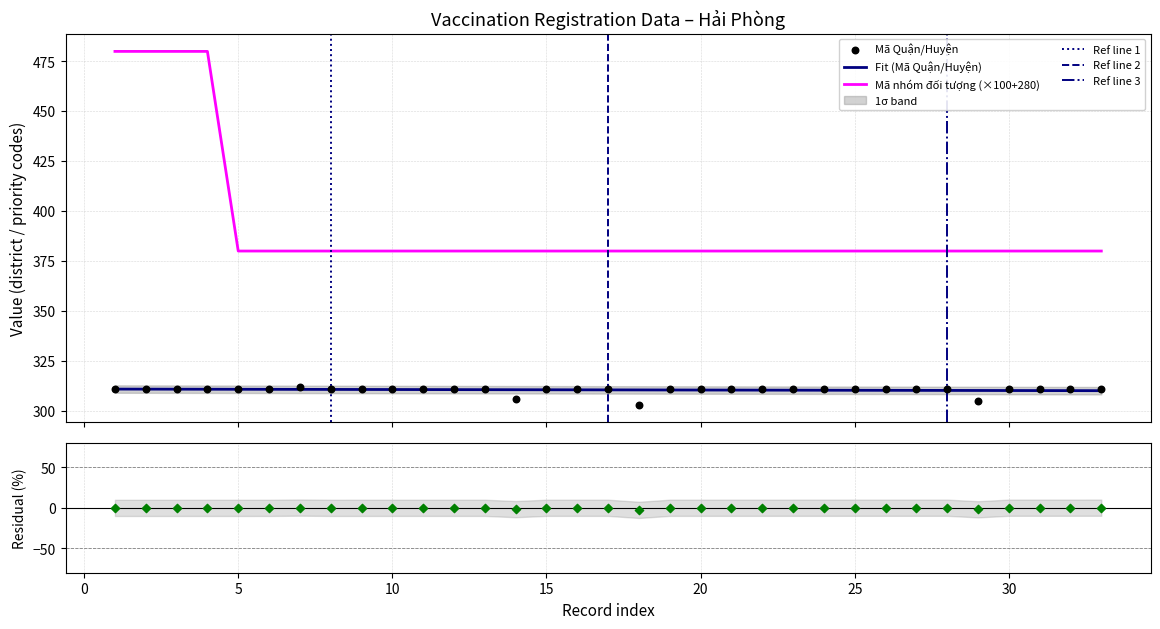

Which series has the largest total across all categories?

Mã nhóm đối tượng